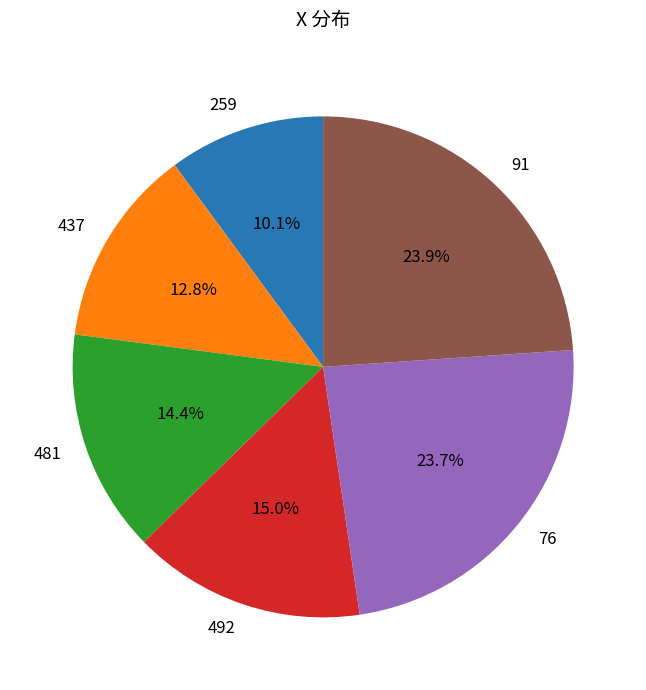

To the nearest percent, what portion does 492 represent?

15%